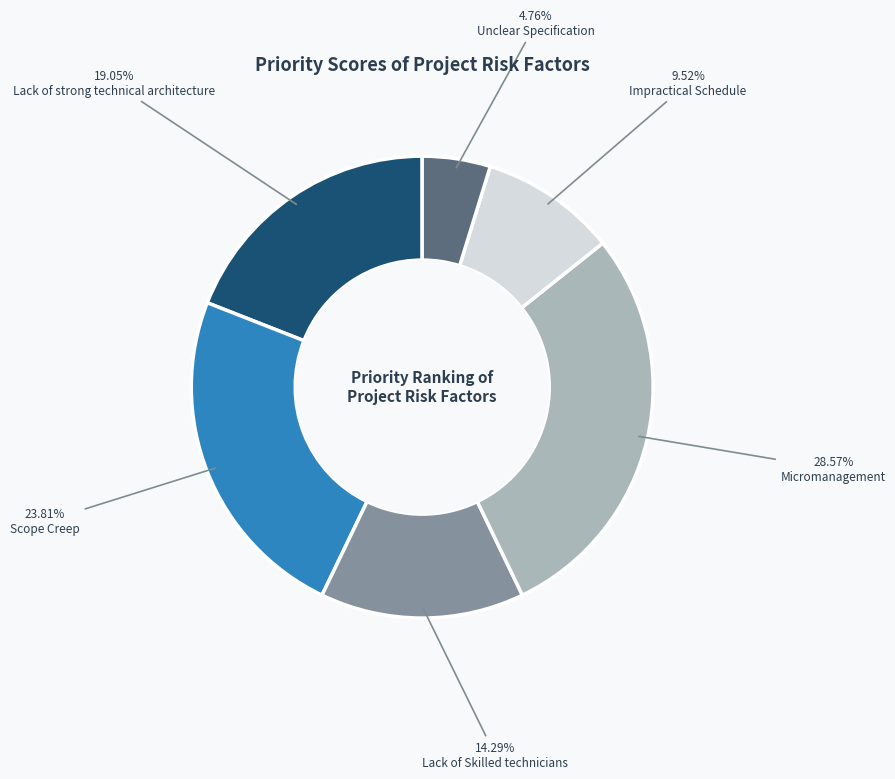

How many segments does this pie chart have?

6